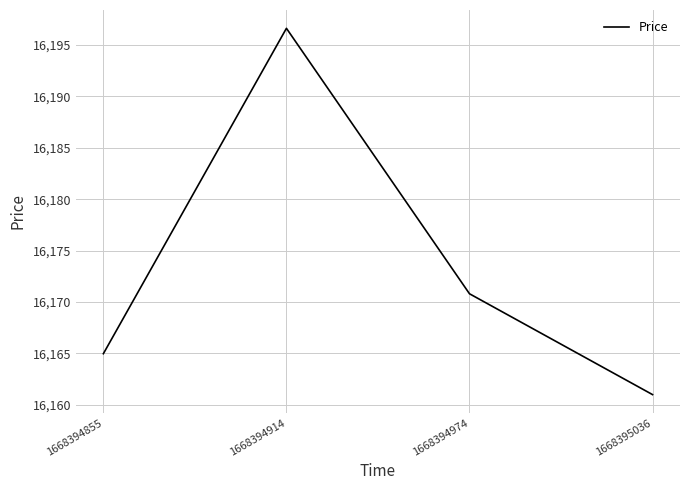

True or false: the data has more than 1 interior local peaks.

False